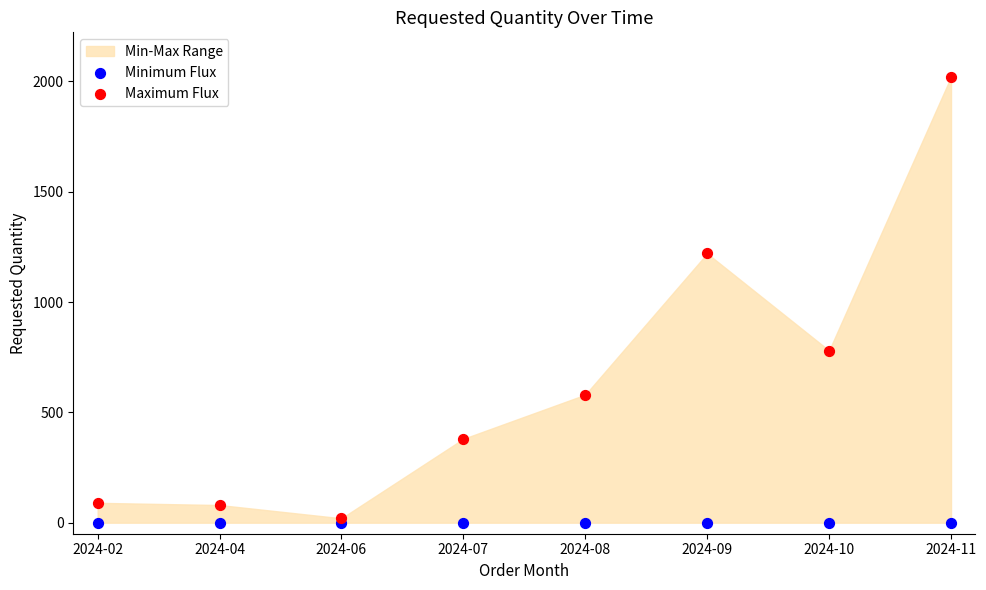

Which series reaches the minimum Y coordinate?

Minimum Flux